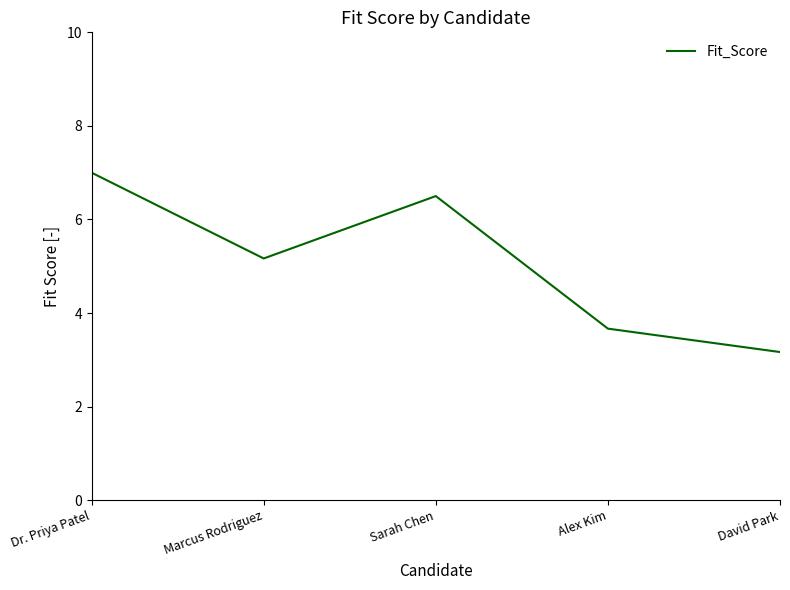

Rank the categories by value from lowest to highest.

David Park, Alex Kim, Marcus Rodriguez, Sarah Chen, Dr. Priya Patel